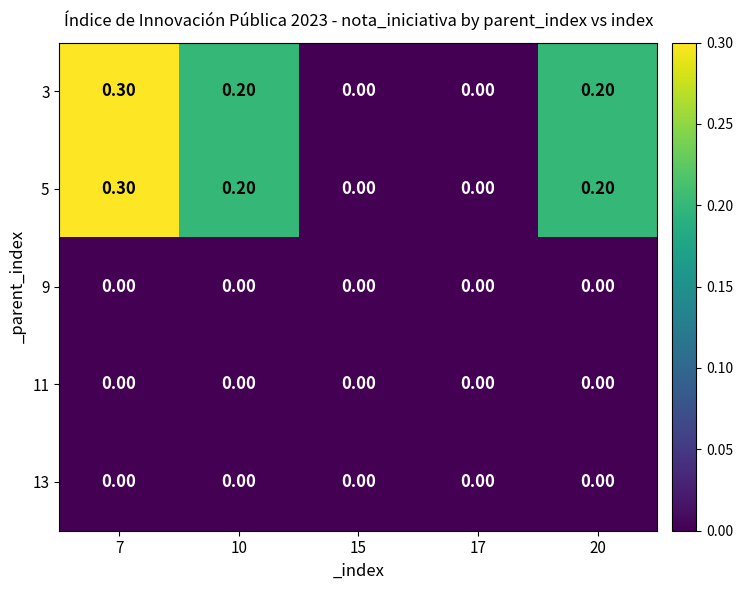

At which category is the sum across all series the highest?

7